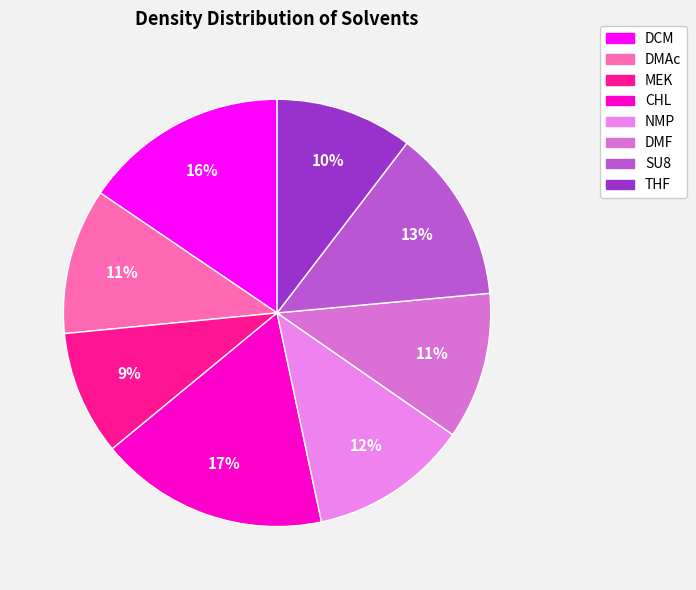

To the nearest percent, what is the difference between the largest and smallest slice percentages?

8%